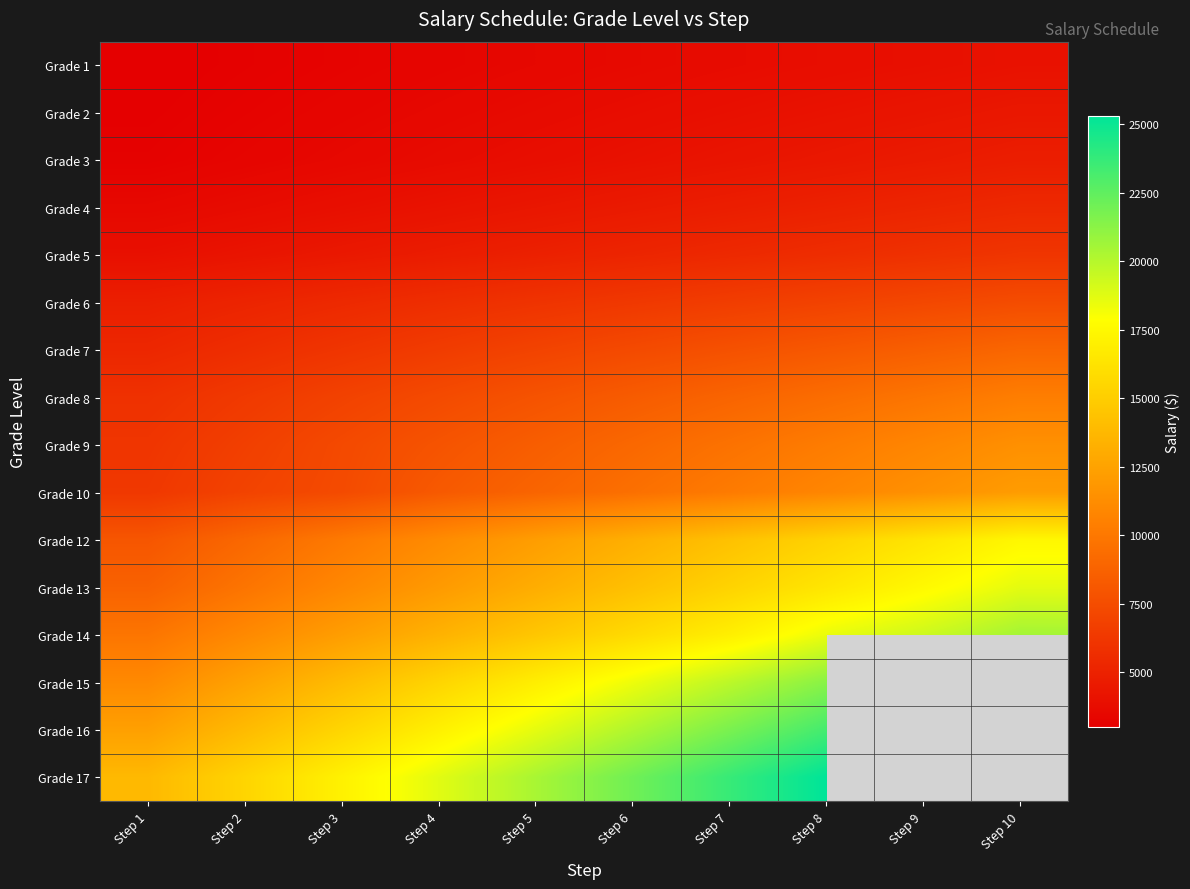

Reading right to left, extract all data points from this chart.

Grade 1: Step 10=4080	Step 9=3950	Step 8=3840	Step 7=3720	Step 6=3600	Step 5=3480	Step 4=3360	Step 3=3240	Step 2=3120	Step 1=3000
Grade 2: Step 10=4410	Step 9=4260	Step 8=4110	Step 7=3960	Step 6=3810	Step 5=3660	Step 4=3510	Step 3=3360	Step 2=3210	Step 1=3060
Grade 3: Step 10=4764	Step 9=4584	Step 8=4404	Step 7=4224	Step 6=4044	Step 5=3864	Step 4=3684	Step 3=3504	Step 2=3324	Step 1=3144
Grade 4: Step 10=5394	Step 9=5184	Step 8=4974	Step 7=4764	Step 6=4554	Step 5=4344	Step 4=4134	Step 3=3924	Step 2=3714	Step 1=3504
Grade 5: Step 10=6132	Step 9=5892	Step 8=5652	Step 7=5412	Step 6=5172	Step 5=4932	Step 4=4692	Step 3=4452	Step 2=4212	Step 1=3972
Grade 6: Step 10=7482	Step 9=7188	Step 8=6894	Step 7=6600	Step 6=6306	Step 5=6012	Step 4=5718	Step 3=5424	Step 2=5130	Step 1=4836
Grade 7: Step 10=8998	Step 9=8586	Step 8=8174	Step 7=7762	Step 6=7350	Step 5=6938	Step 4=6526	Step 3=6114	Step 2=5702	Step 1=5290
Grade 8: Step 10=10368	Step 9=9870	Step 8=9372	Step 7=8874	Step 6=8376	Step 5=7878	Step 4=7380	Step 3=6882	Step 2=6384	Step 1=5886
Grade 9: Step 10=11444	Step 9=10854	Step 8=10264	Step 7=9674	Step 6=9084	Step 5=8494	Step 4=7904	Step 3=7314	Step 2=6724	Step 1=6134
Grade 10: Step 10=12132	Step 9=11482	Step 8=10832	Step 7=10182	Step 6=9532	Step 5=8882	Step 4=8232	Step 3=7382	Step 2=6932	Step 1=6282
Grade 12: Step 10=17430	Step 9=16386	Step 8=15342	Step 7=14298	Step 6=13254	Step 5=12210	Step 4=11166	Step 3=10122	Step 2=9078	Step 1=8034
Grade 13: Step 10=18648	Step 9=17544	Step 8=16440	Step 7=15336	Step 6=14232	Step 5=13128	Step 4=12024	Step 3=10920	Step 2=9816	Step 1=8712
Grade 14: Step 10=20514	Step 9=19330	Step 8=18466	Step 7=16962	Step 6=15778	Step 5=14594	Step 4=13410	Step 3=12226	Step 2=11042	Step 1=9858
Grade 15: Step 10=0	Step 9=0	Step 8=21294	Step 7=19830	Step 6=18366	Step 5=16902	Step 4=15438	Step 3=13974	Step 2=12510	Step 1=11046
Grade 16: Step 10=0	Step 9=0	Step 8=23302	Step 7=21738	Step 6=20174	Step 5=18610	Step 4=17046	Step 3=15482	Step 2=13918	Step 1=12354
Grade 17: Step 10=0	Step 9=0	Step 8=25320	Step 7=23676	Step 6=22032	Step 5=20388	Step 4=18744	Step 3=17100	Step 2=15456	Step 1=13812